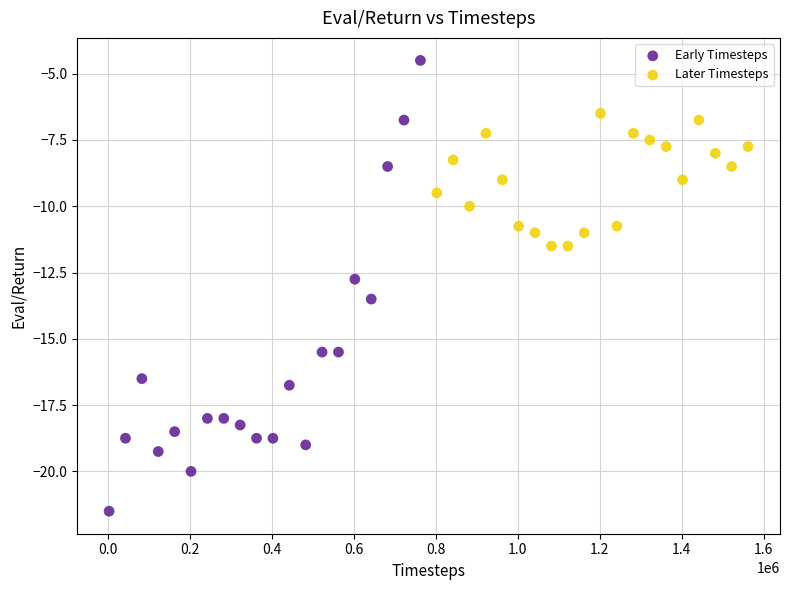

Which series reaches the minimum Y coordinate?

Early Timesteps